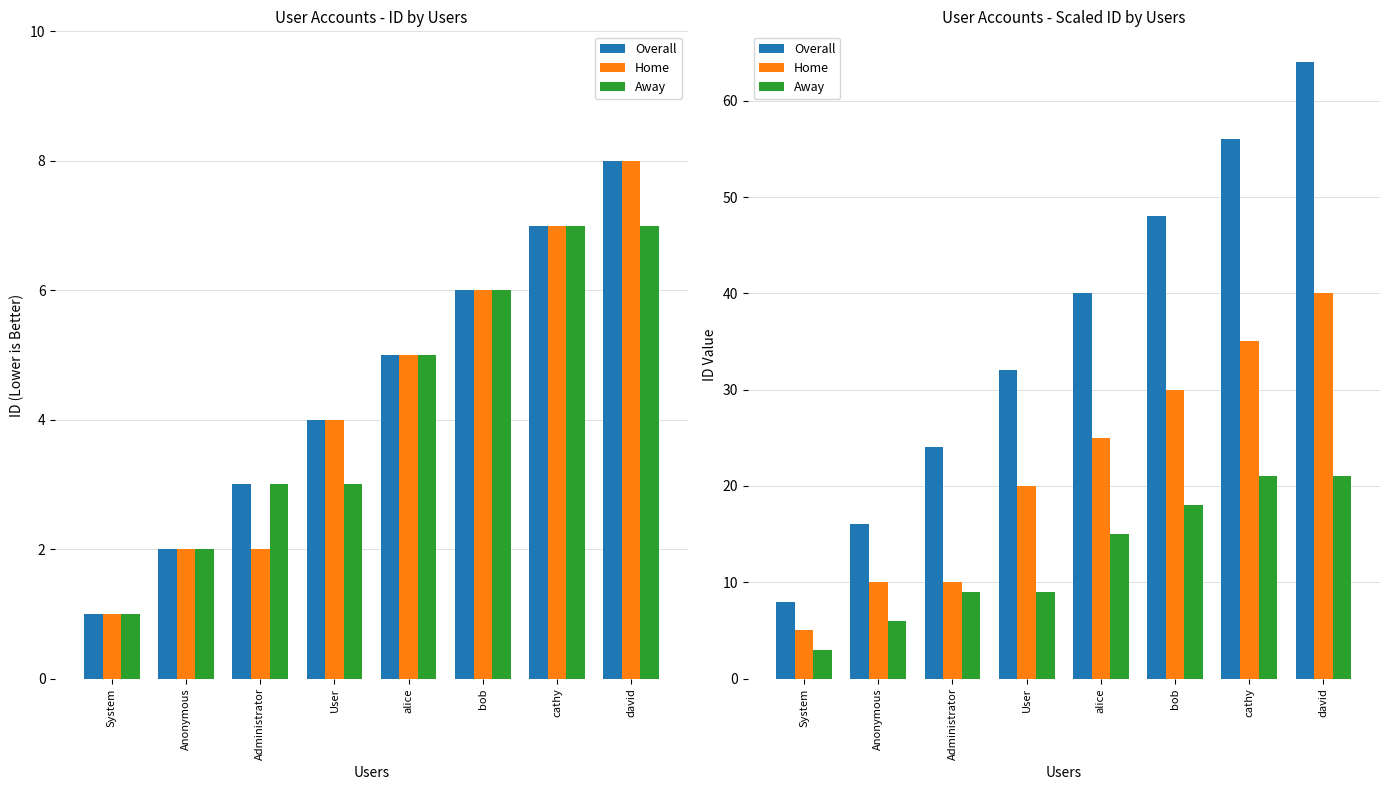

The Overall series shows 8 at Administrator. True or false?

False